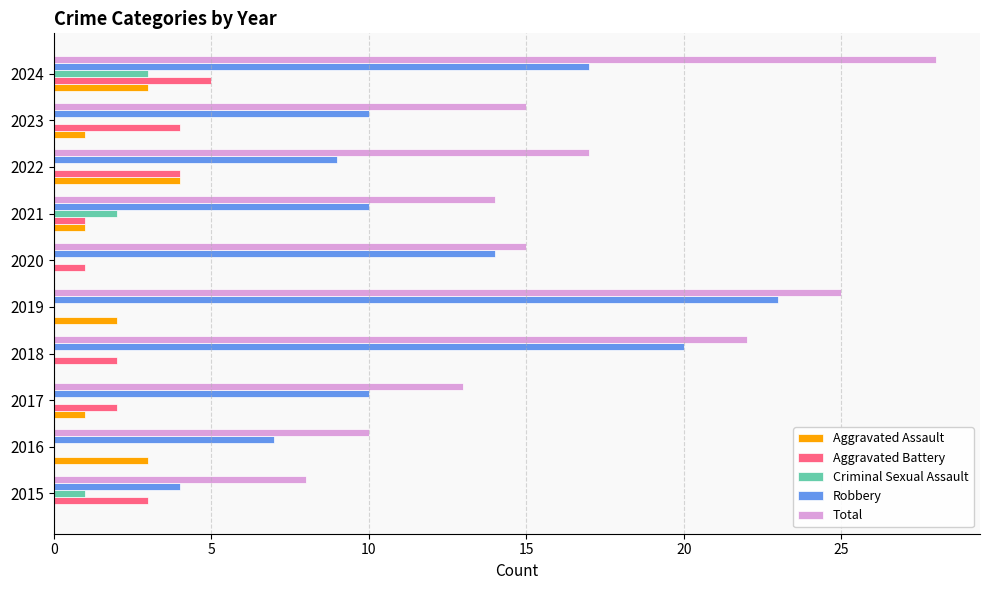

The Criminal Sexual Assault series shows 0 at 2017. True or false?

True